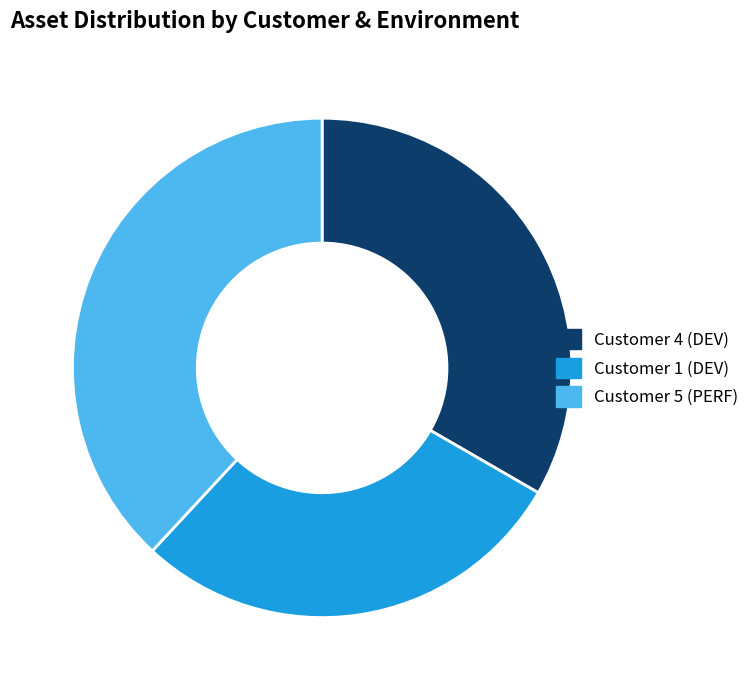

Which slice is the smallest?

Customer 1 (DEV)